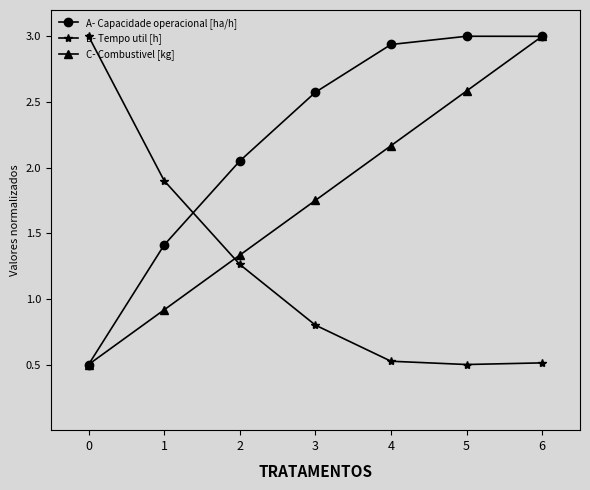

The B- Tempo util [h] series shows 2.8 at 1. True or false?

False